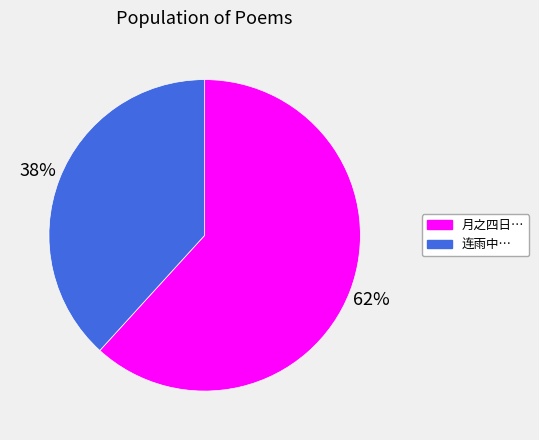

To the nearest percent, what is the difference between the largest and smallest slice percentages?

24%